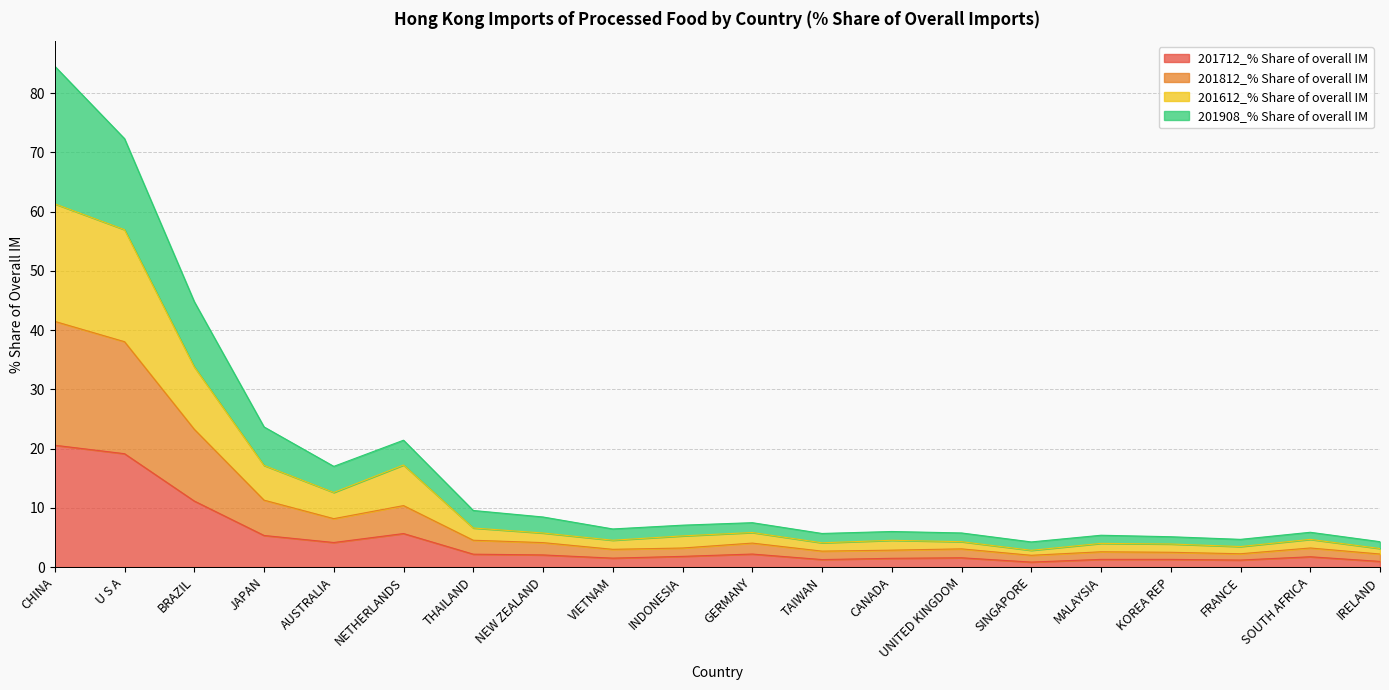

What is the total value across all series at U S A?

72.3